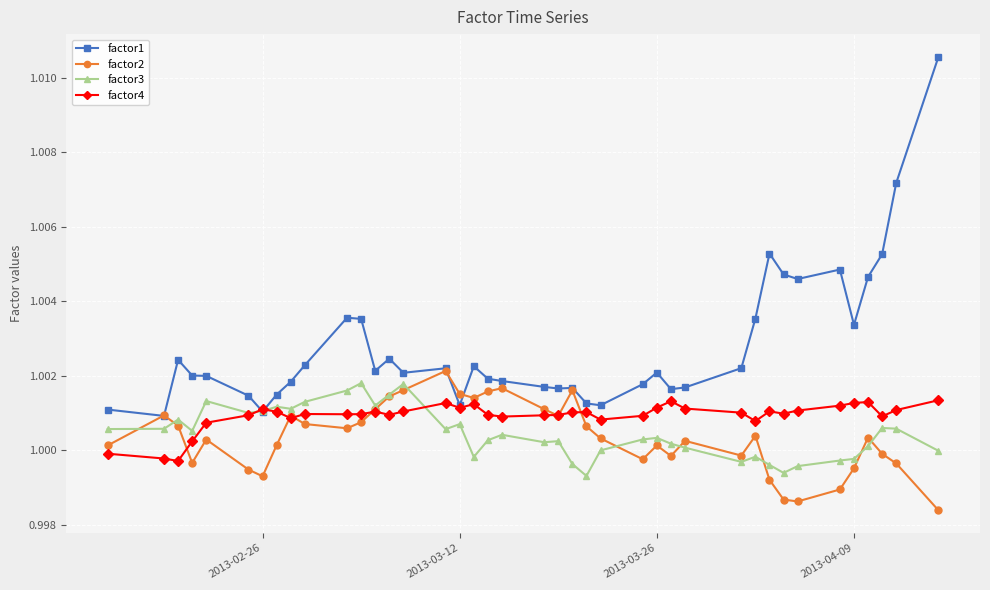

Which series has the largest total across all categories?

factor1